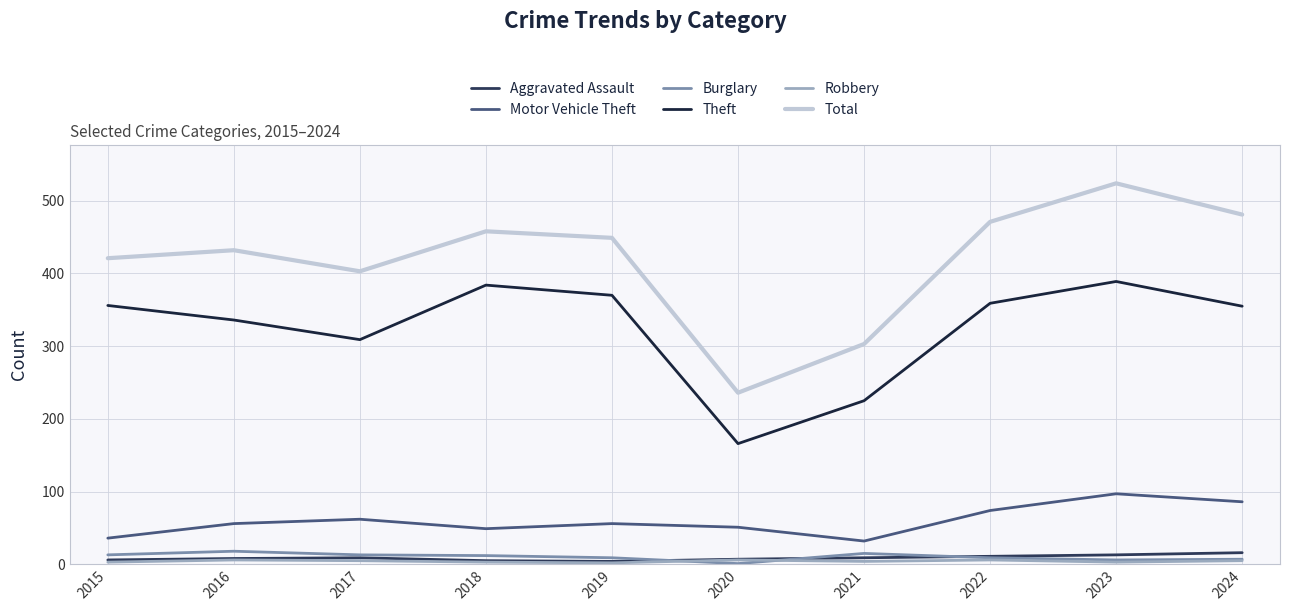

True or false: Motor Vehicle Theft has more than 1 interior local peaks.

True